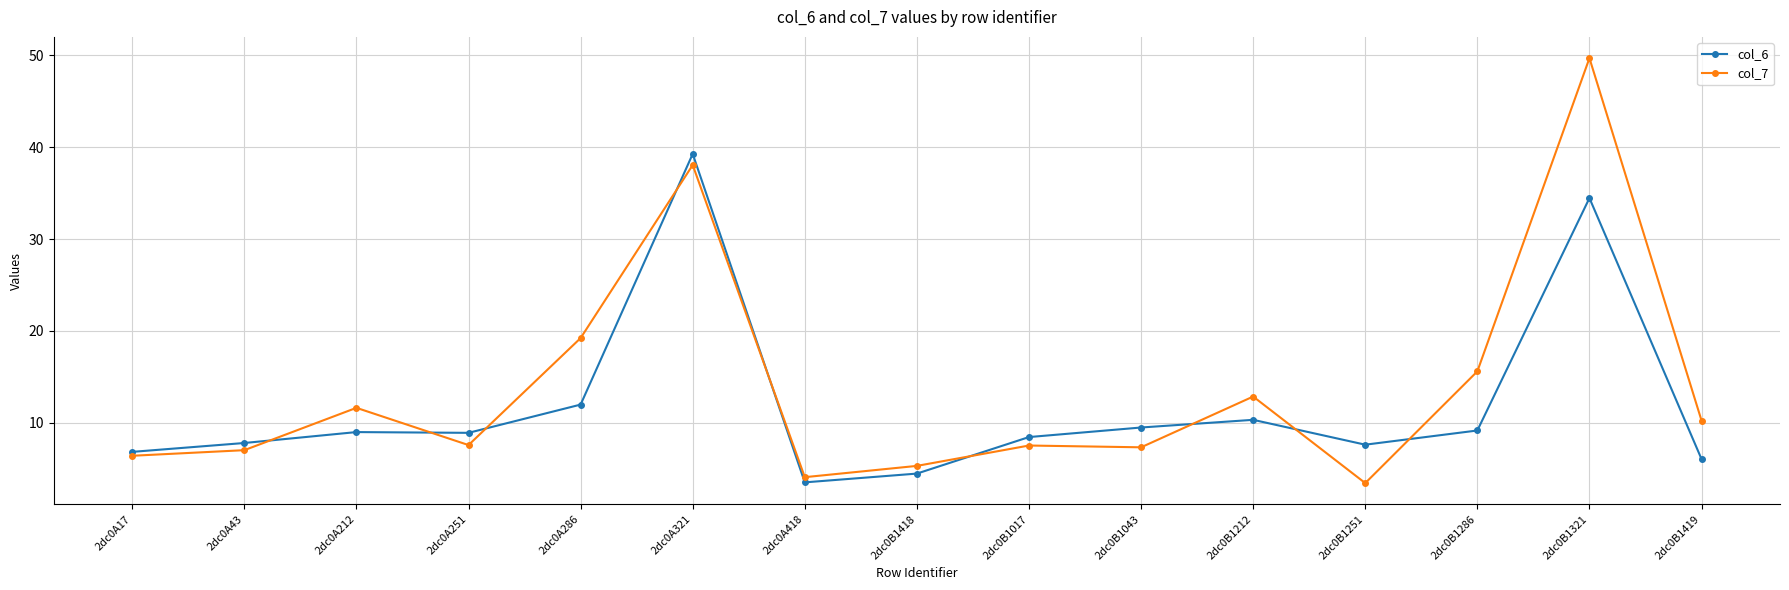

The col_7 series shows 17.5 at 2dc0B1419. True or false?

False